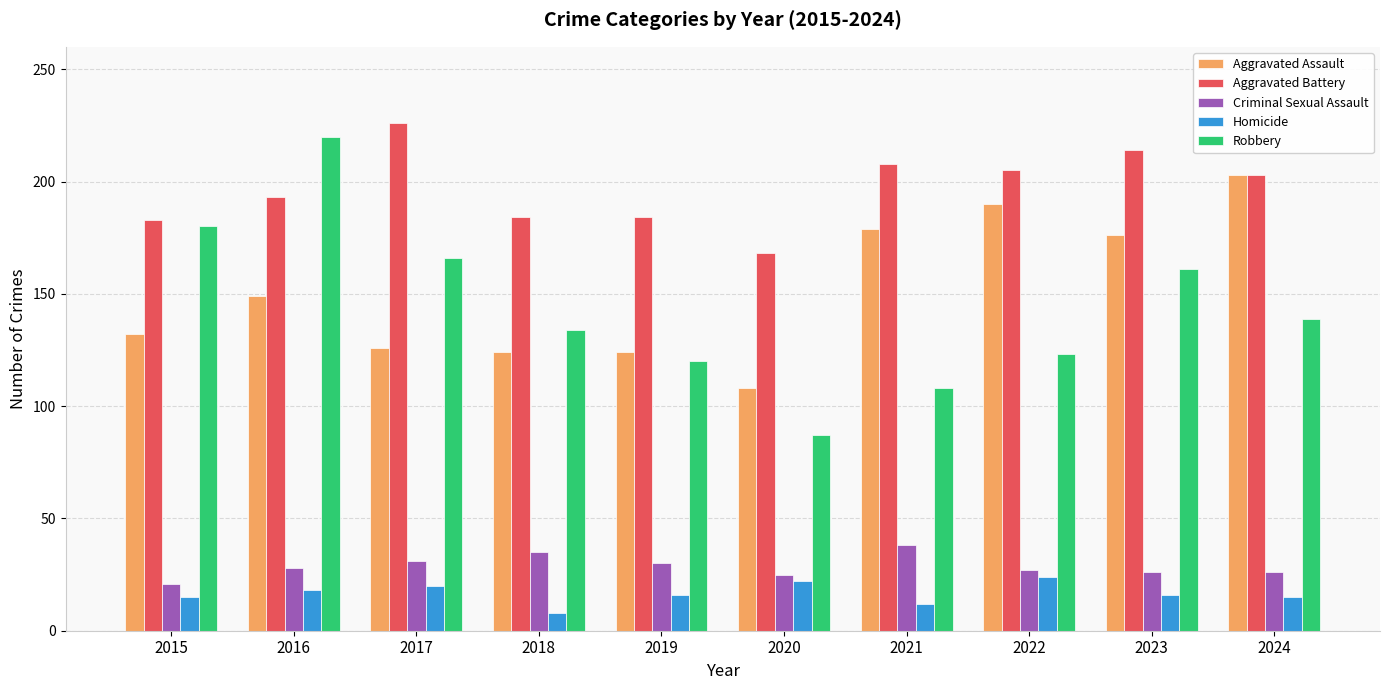

What is the difference between the second highest and second lowest values in the Criminal Sexual Assault series?

10